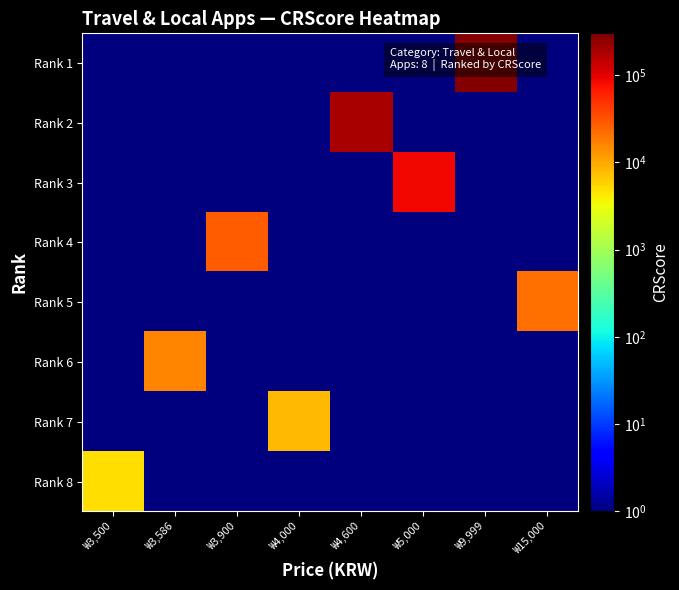

What is the maximum value shown in the chart?

278333